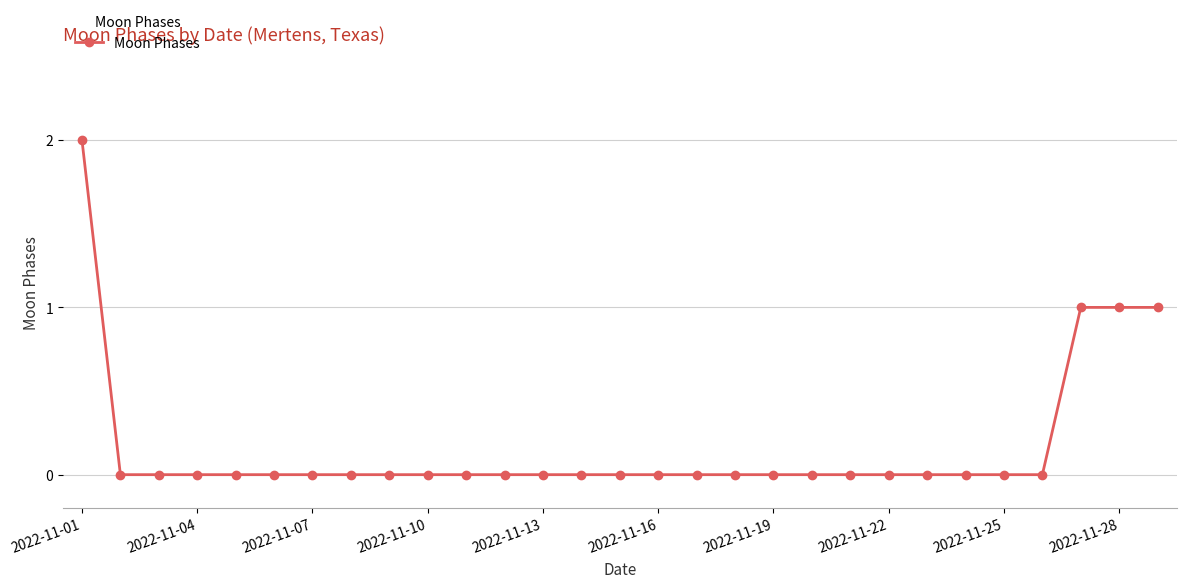

What is the value of the 27th point from the left?

1